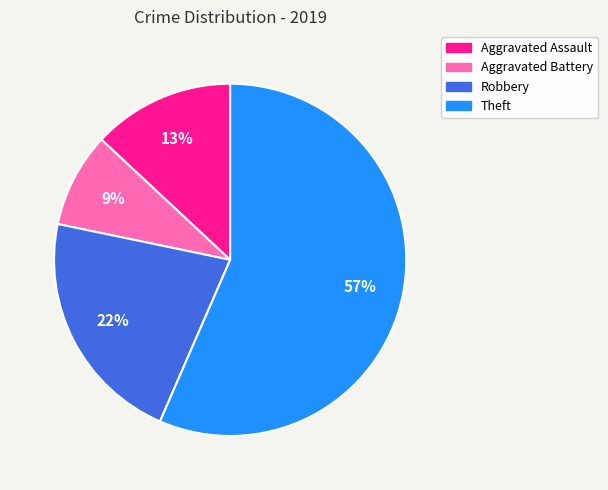

To the nearest percent, what is the difference between the largest and smallest slice percentages?

48%